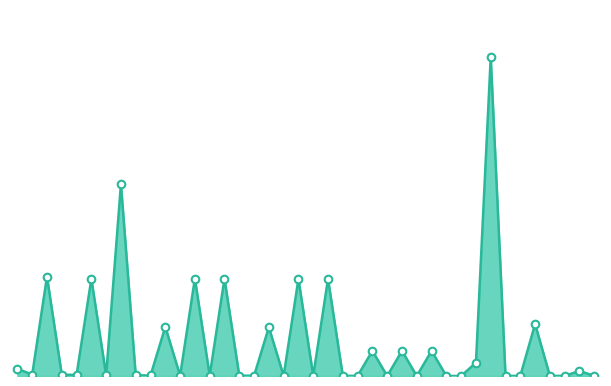

Is this an area chart (filled region under the line)?

Yes